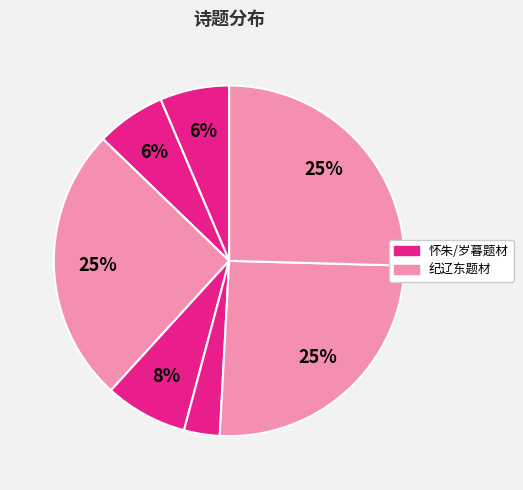

How many slices are in this pie chart?

7